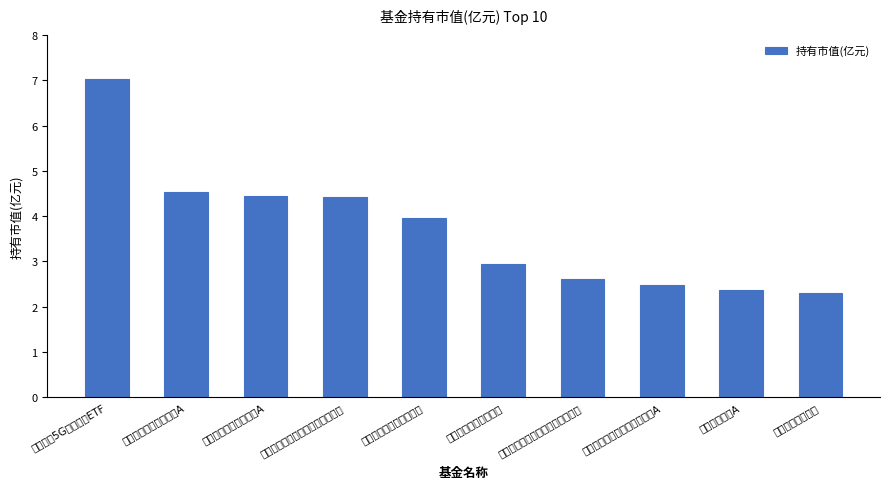

How many bars are there in total?

10